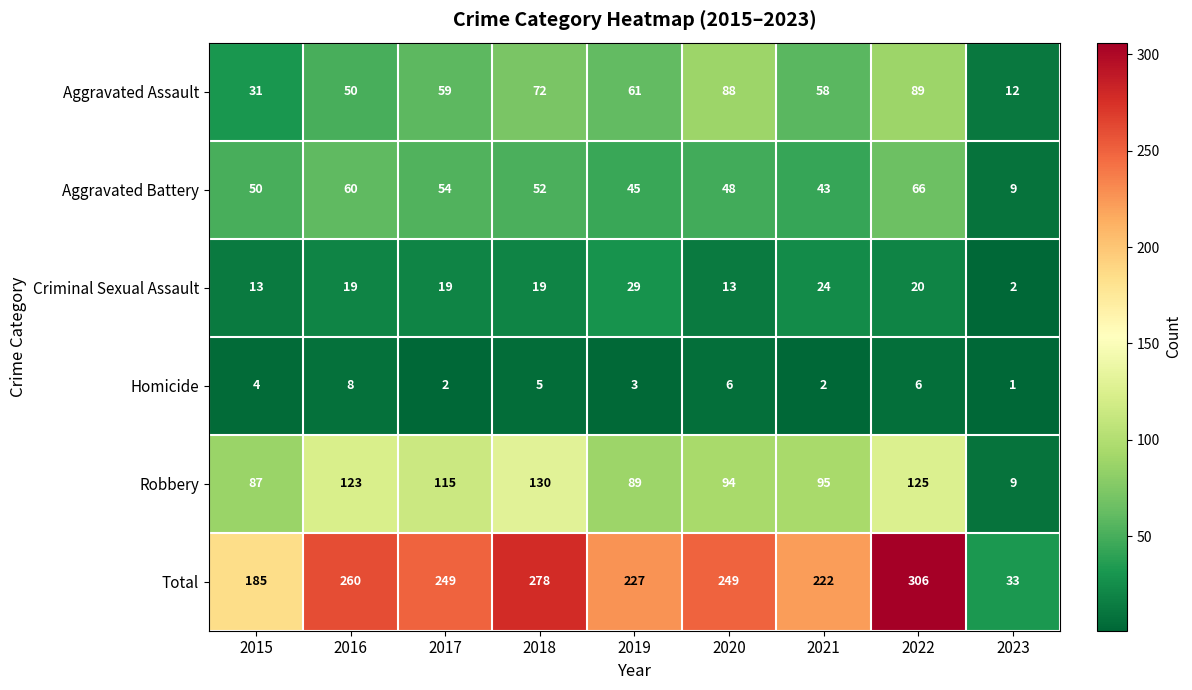

What is the difference between the maximum and second lowest values in the Homicide series?

6